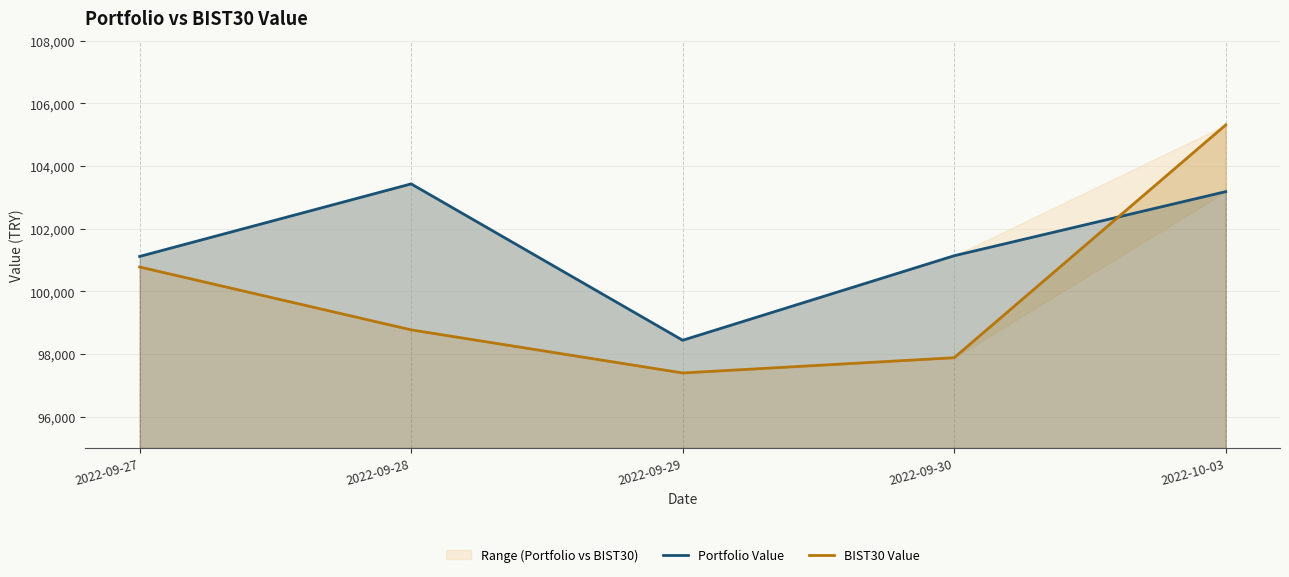

Between 2022-09-28 and 2022-09-27, which is larger?

2022-09-28